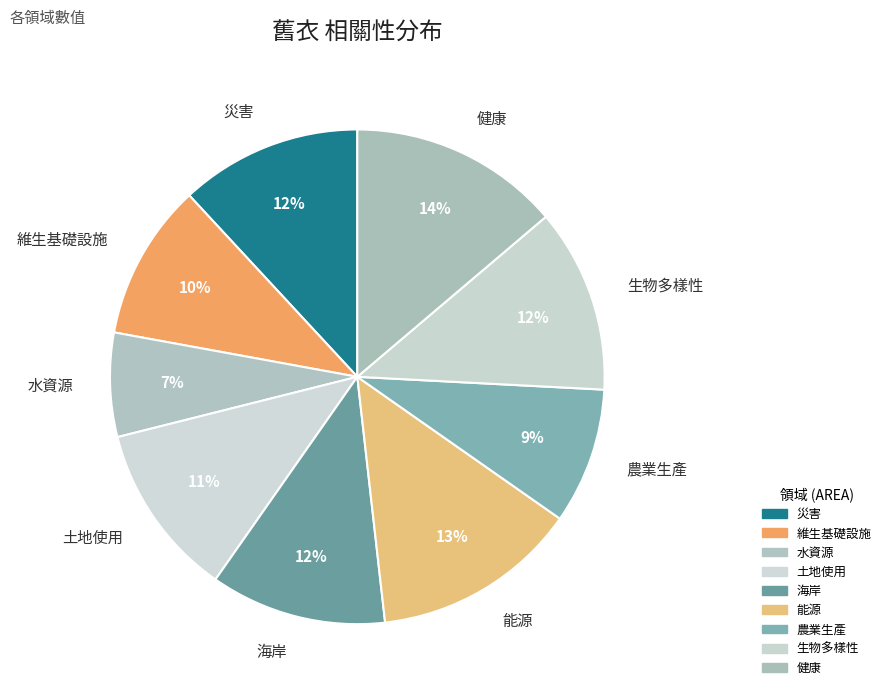

Which slice is the smallest?

水資源